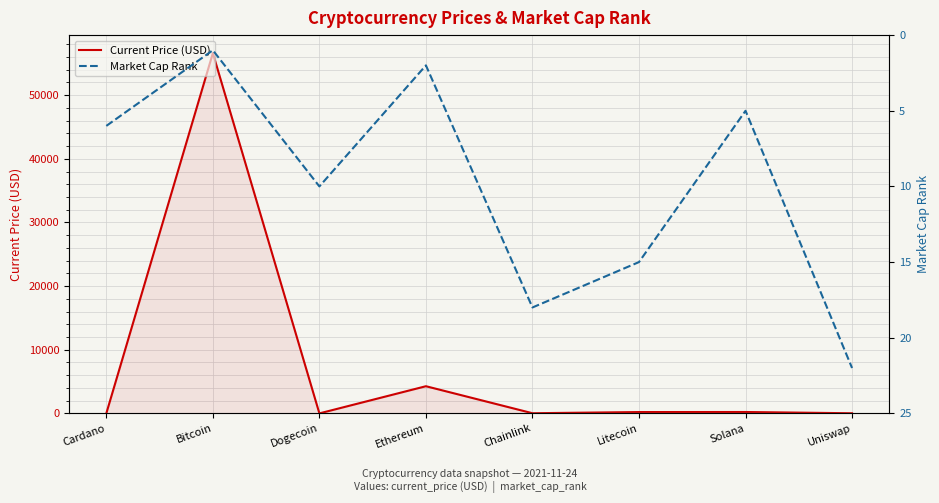

What is the difference between the maximum and minimum values in the Market Cap Rank series?

21.0